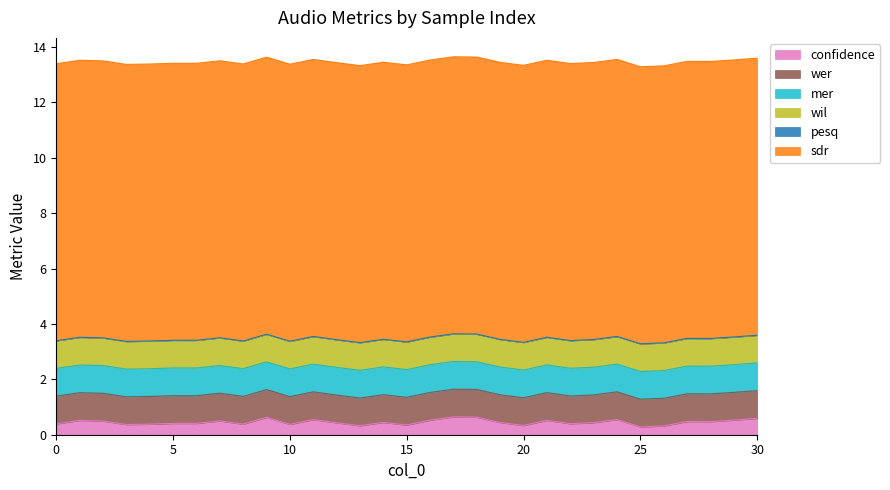

What is the highest value of the wil series?

1.0